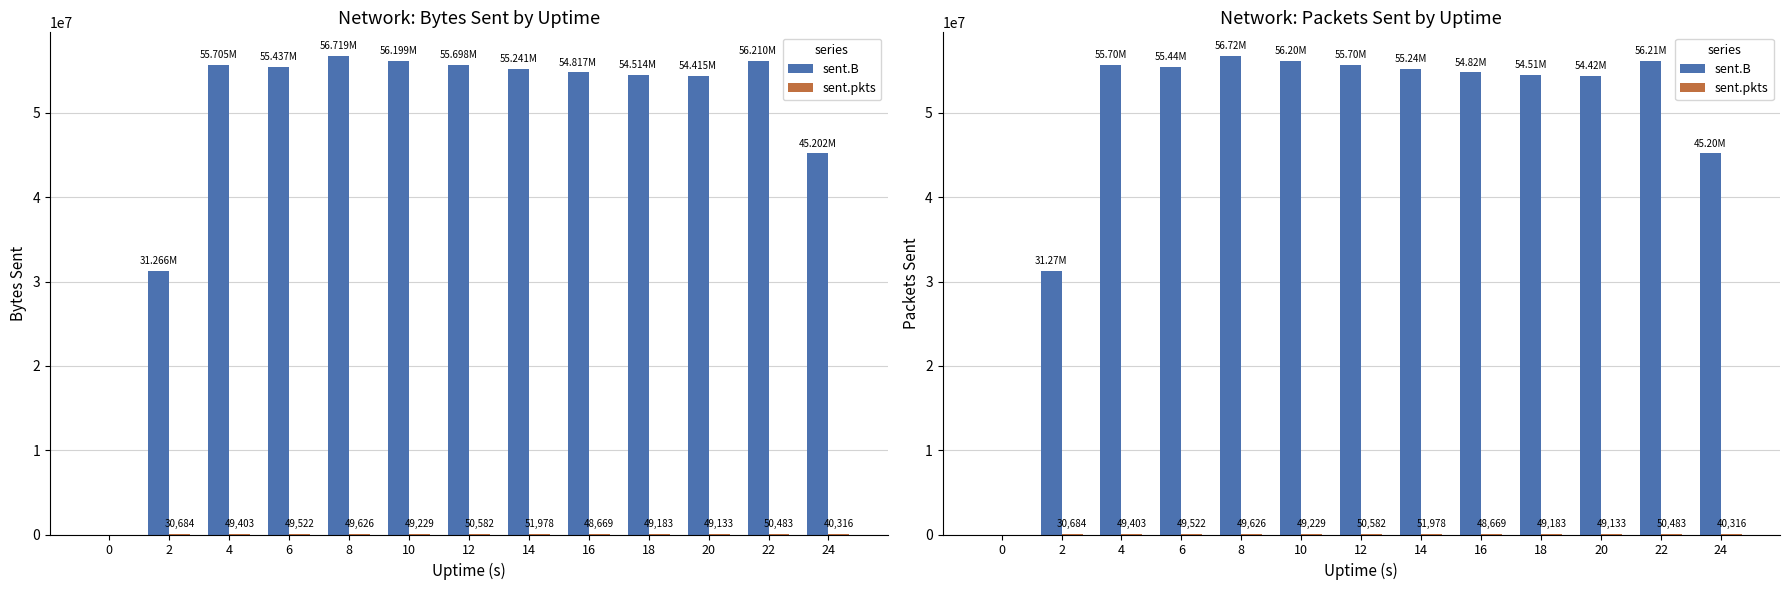

How many bars are there in each group?

2